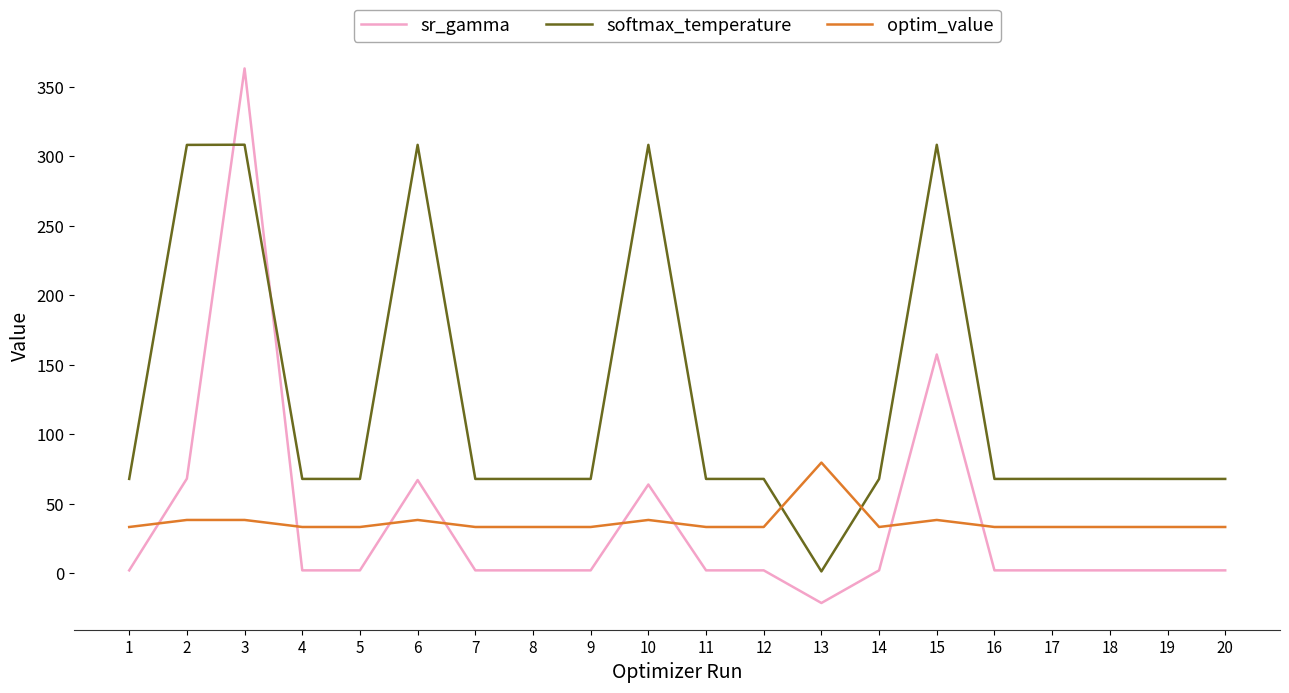

Read the sr_gamma value at 11.

2.2